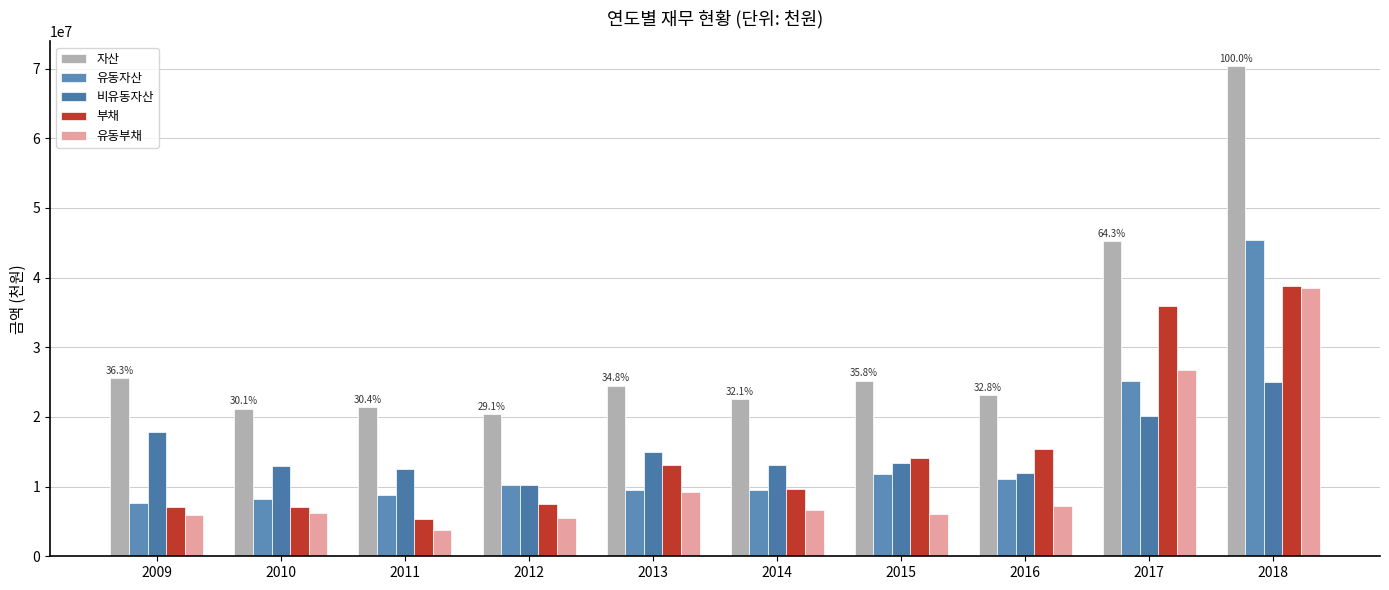

The 비유동자산 series shows 10720538 at 2017. True or false?

False